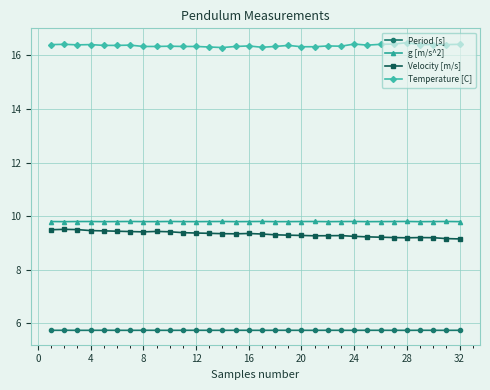

Does the chart display data point markers on the line(s)?

Yes